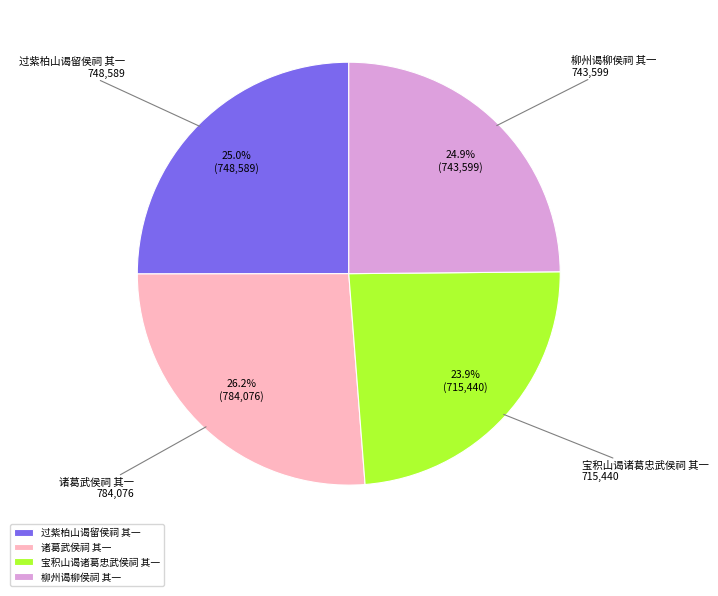

Is it true that 诸葛武侯祠 其一 is 11% of the pie?

False